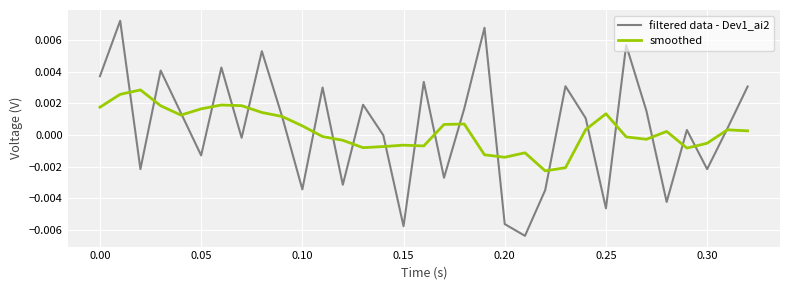

List the series in order of their overall mean, lowest first.

smoothed, filtered data - Dev1_ai2